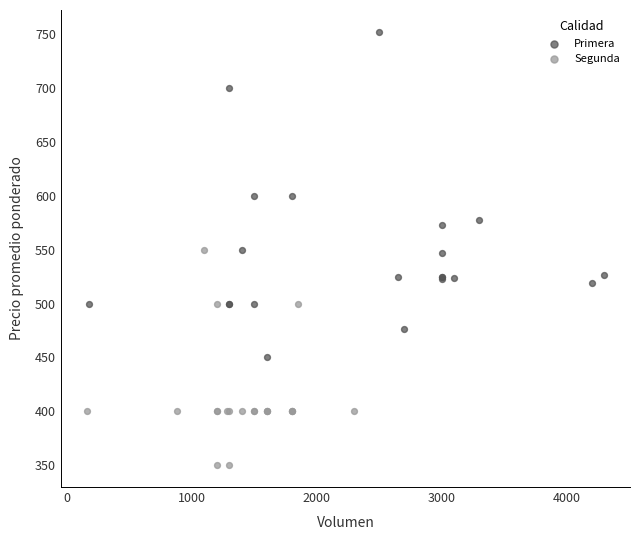

Which series has the largest Y range (max minus min)?

Primera